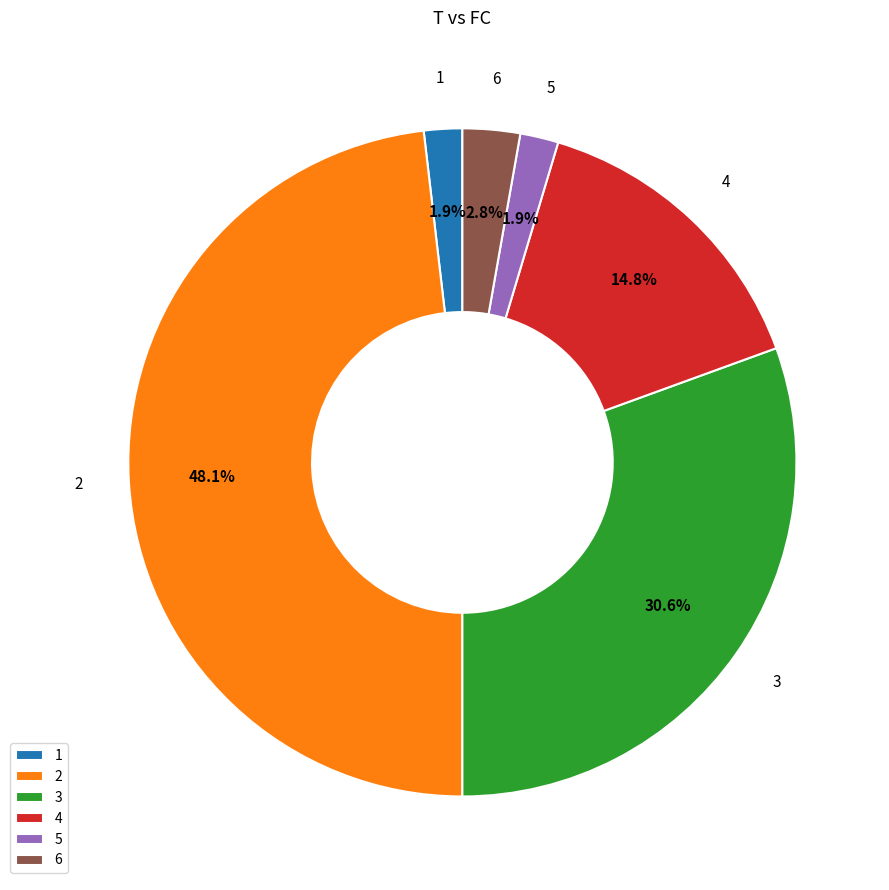

Which has a higher value, 1 or 4?

4